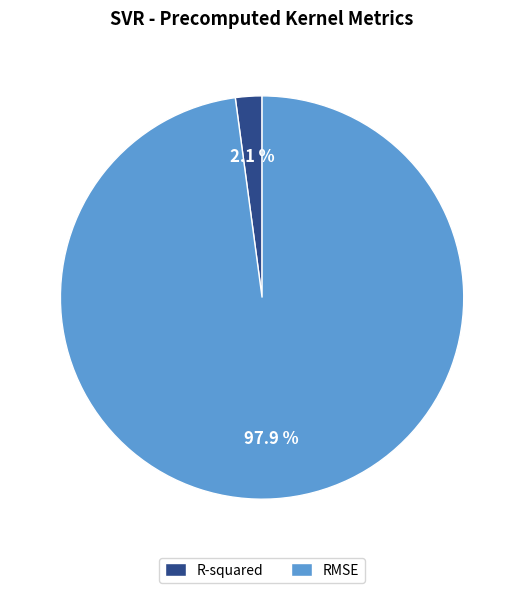

What is the majority slice?

RMSE